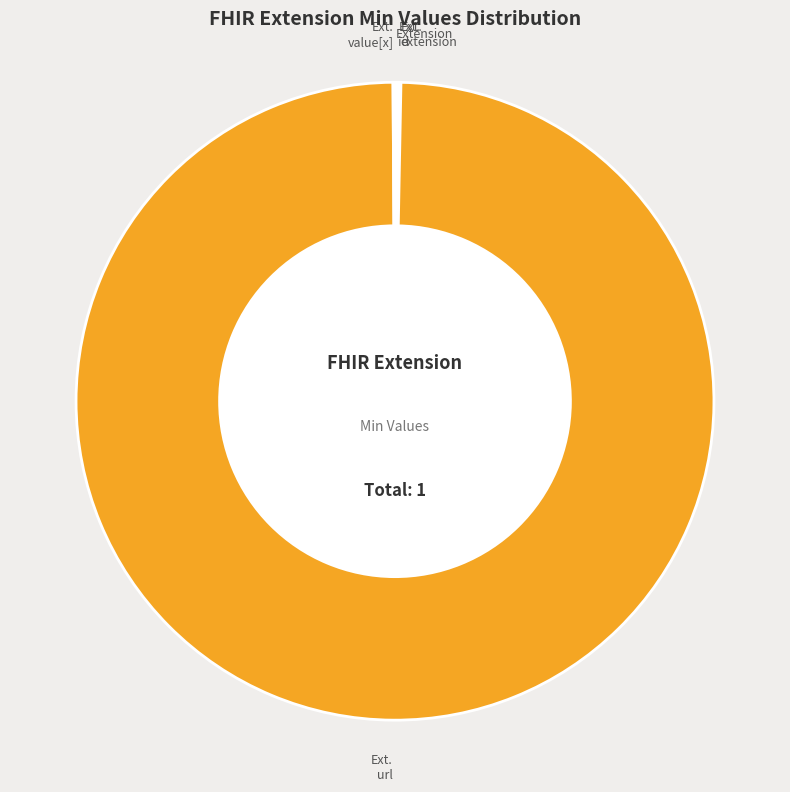

Is there any slice that represents more than half of the pie?

Yes